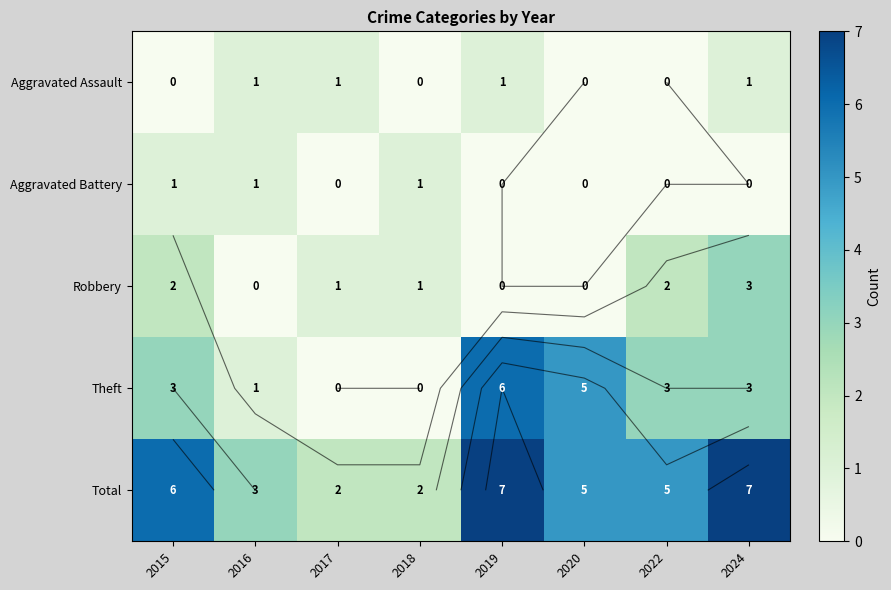

Rank the series at 2016 from lowest to highest value.

Robbery, Aggravated Assault, Aggravated Battery, Theft, Total